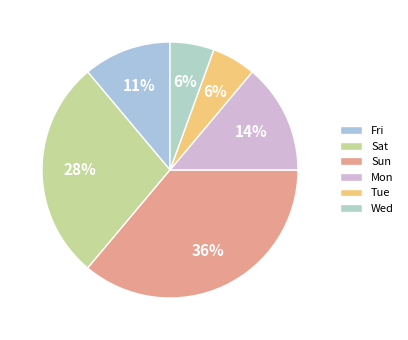

Does Fri account for over 50% of the chart?

No